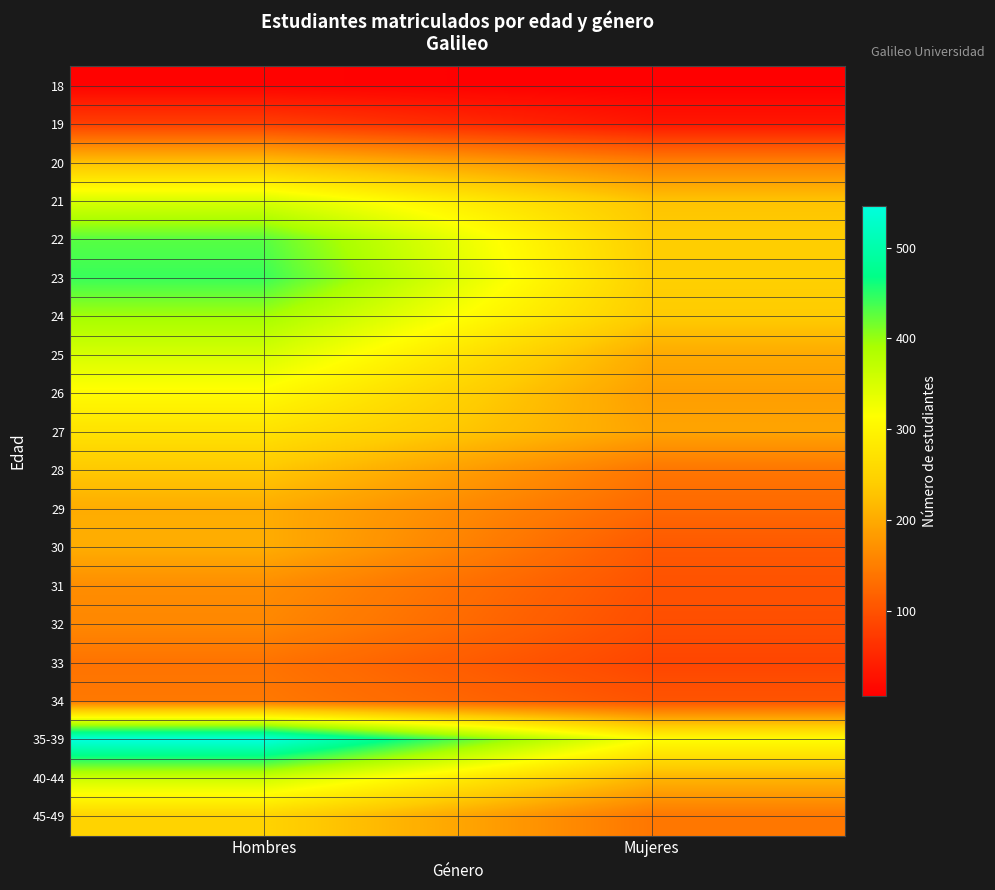

Reading right to left, list all the values displayed in this chart.

18: Mujeres=6	Hombres=10
19: Mujeres=32	Hombres=78
20: Mujeres=152	Hombres=224
21: Mujeres=228	Hombres=349
22: Mujeres=240	Hombres=429
23: Mujeres=244	Hombres=443
24: Mujeres=238	Hombres=395
25: Mujeres=200	Hombres=351
26: Mujeres=186	Hombres=309
27: Mujeres=192	Hombres=272
28: Mujeres=140	Hombres=234
29: Mujeres=125	Hombres=202
30: Mujeres=107	Hombres=203
31: Mujeres=100	Hombres=167
32: Mujeres=95	Hombres=160
33: Mujeres=86	Hombres=137
34: Mujeres=102	Hombres=143
35-39: Mujeres=312	Hombres=546
40-44: Mujeres=211	Hombres=360
45-49: Mujeres=141	Hombres=249